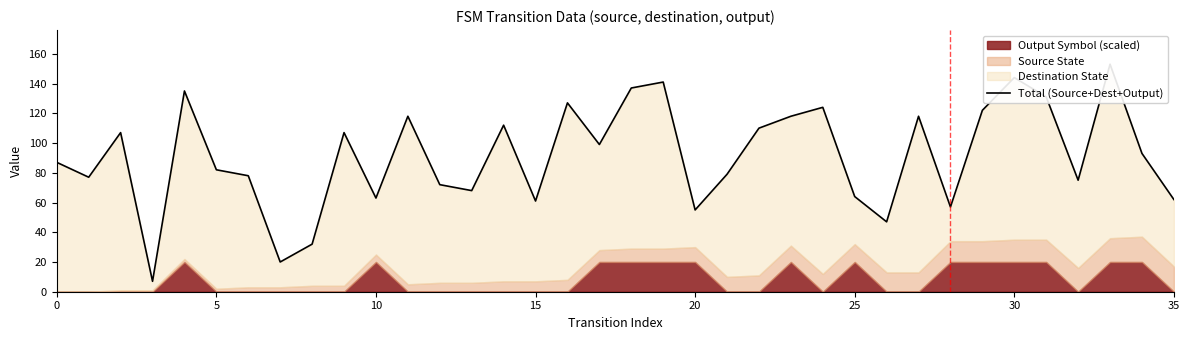

How many points are higher than both their immediate neighbors (excluding endpoints)?

11